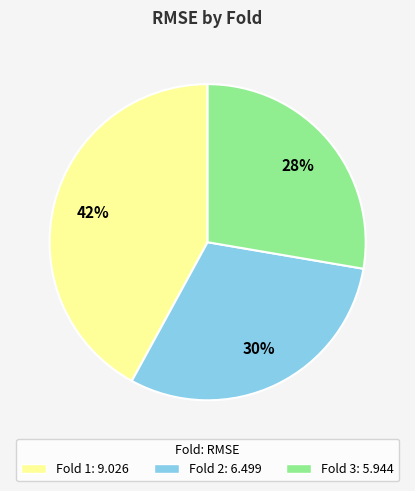

Does any single category account for the majority?

No